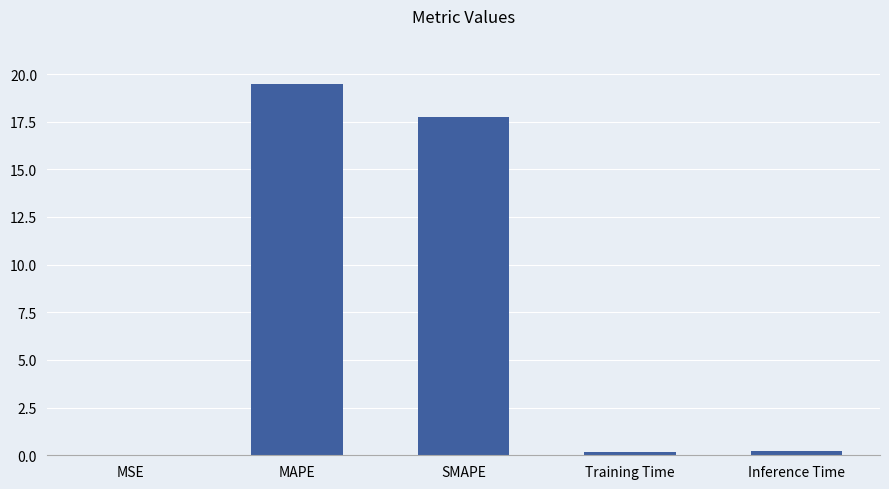

What is the greatest value displayed?

19.5